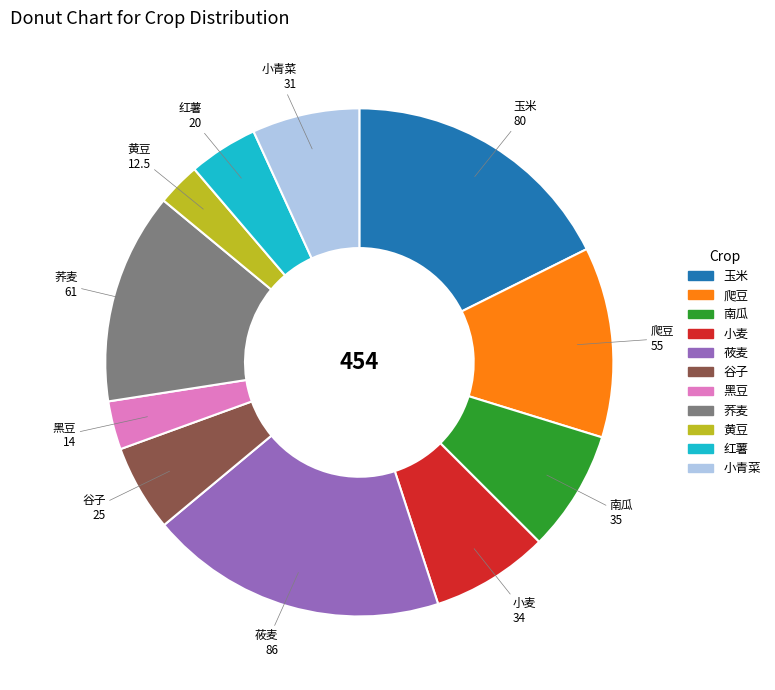

Combined, do 南瓜 and 玉米 account for over 50%?

No